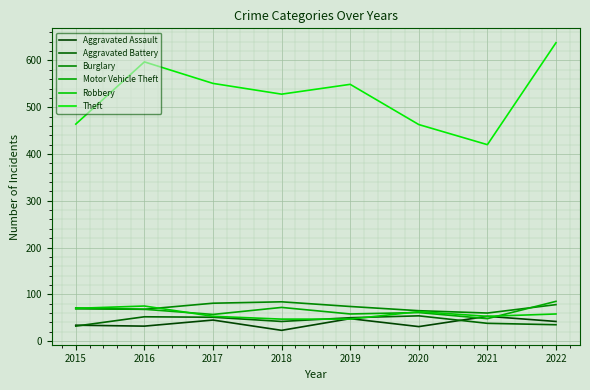

Reading left to right, transcribe all the data shown in this chart.

Aggravated Assault: 34	32	45	23	48	31	53	42
Aggravated Battery: 32	52	51	42	50	54	38	35
Burglary: 69	68	81	84	74	65	60	78
Motor Vehicle Theft: 71	68	57	72	58	61	48	85
Robbery: 70	75	53	47	47	63	53	58
Theft: 464	597	551	528	549	463	420	638